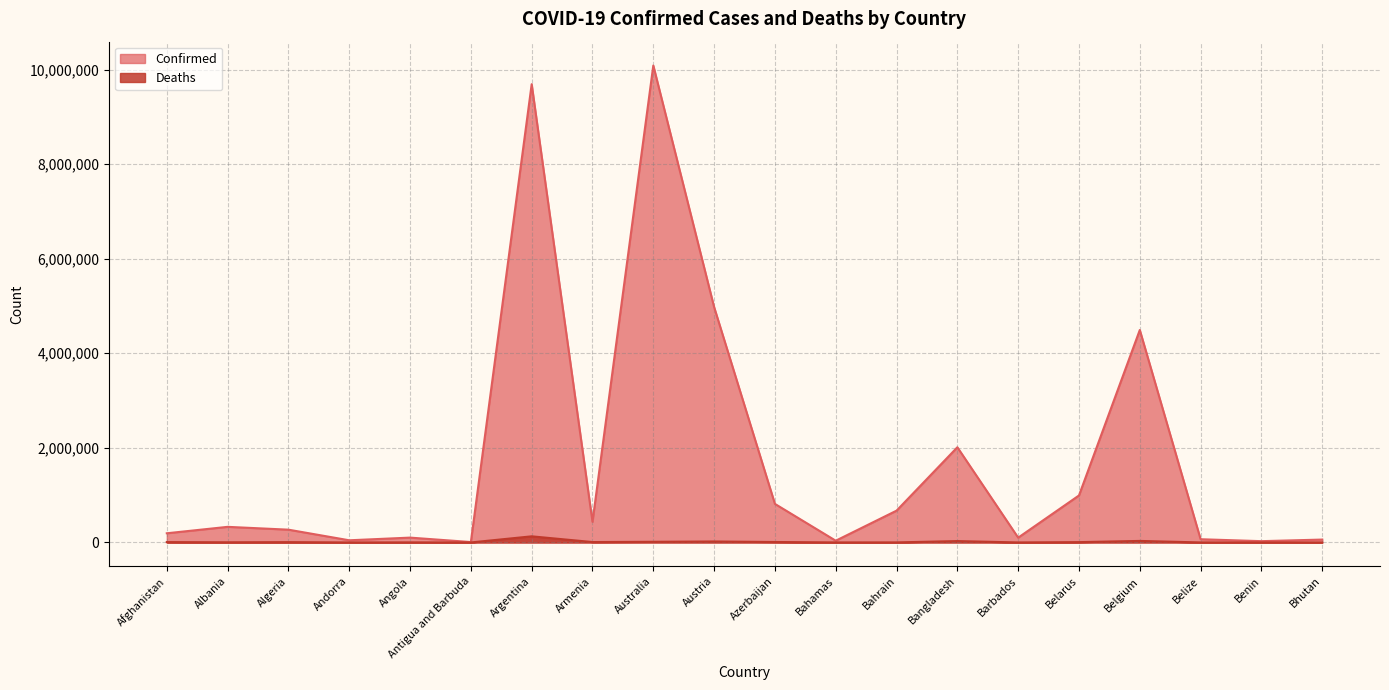

At which category is the sum across all series the highest?

Australia